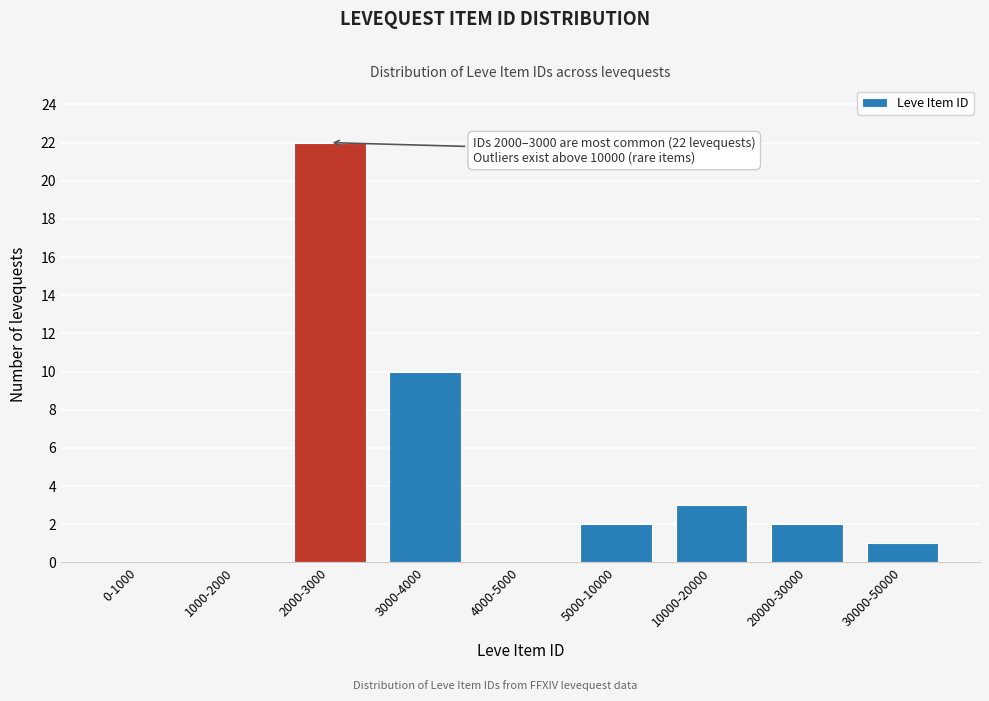

Reading left to right, what are all the values shown in this chart?

0-1000=0	1000-2000=0	2000-3000=22	3000-4000=10	4000-5000=0	5000-10000=2	10000-20000=3	20000-30000=2	30000-50000=1